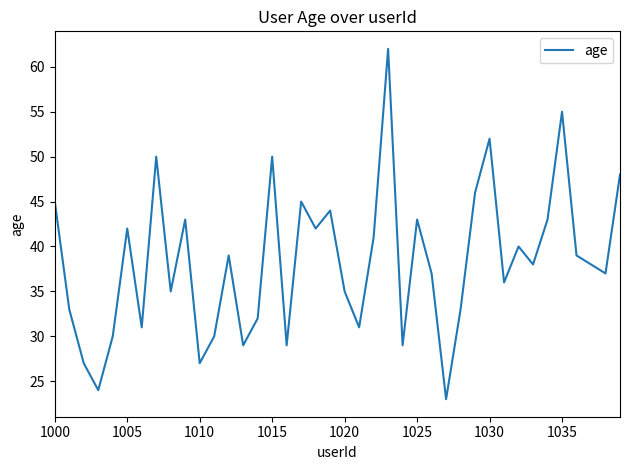

What is the maximum value shown in the chart?

62